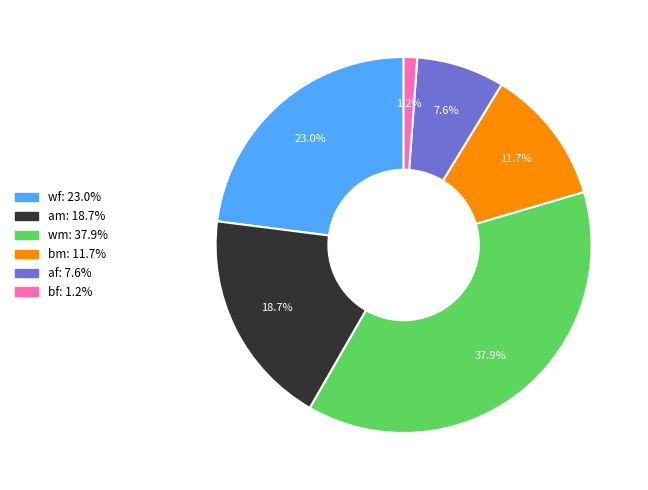

Does any single category account for the majority?

No